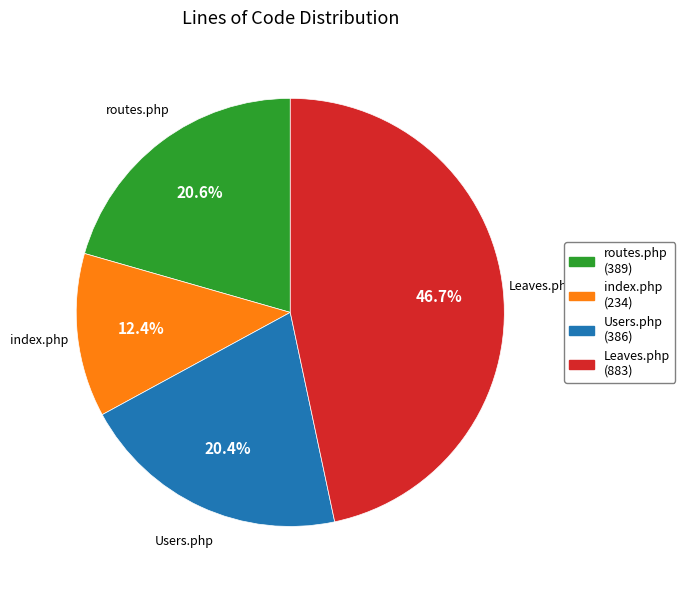

Is there a majority slice in this chart?

No